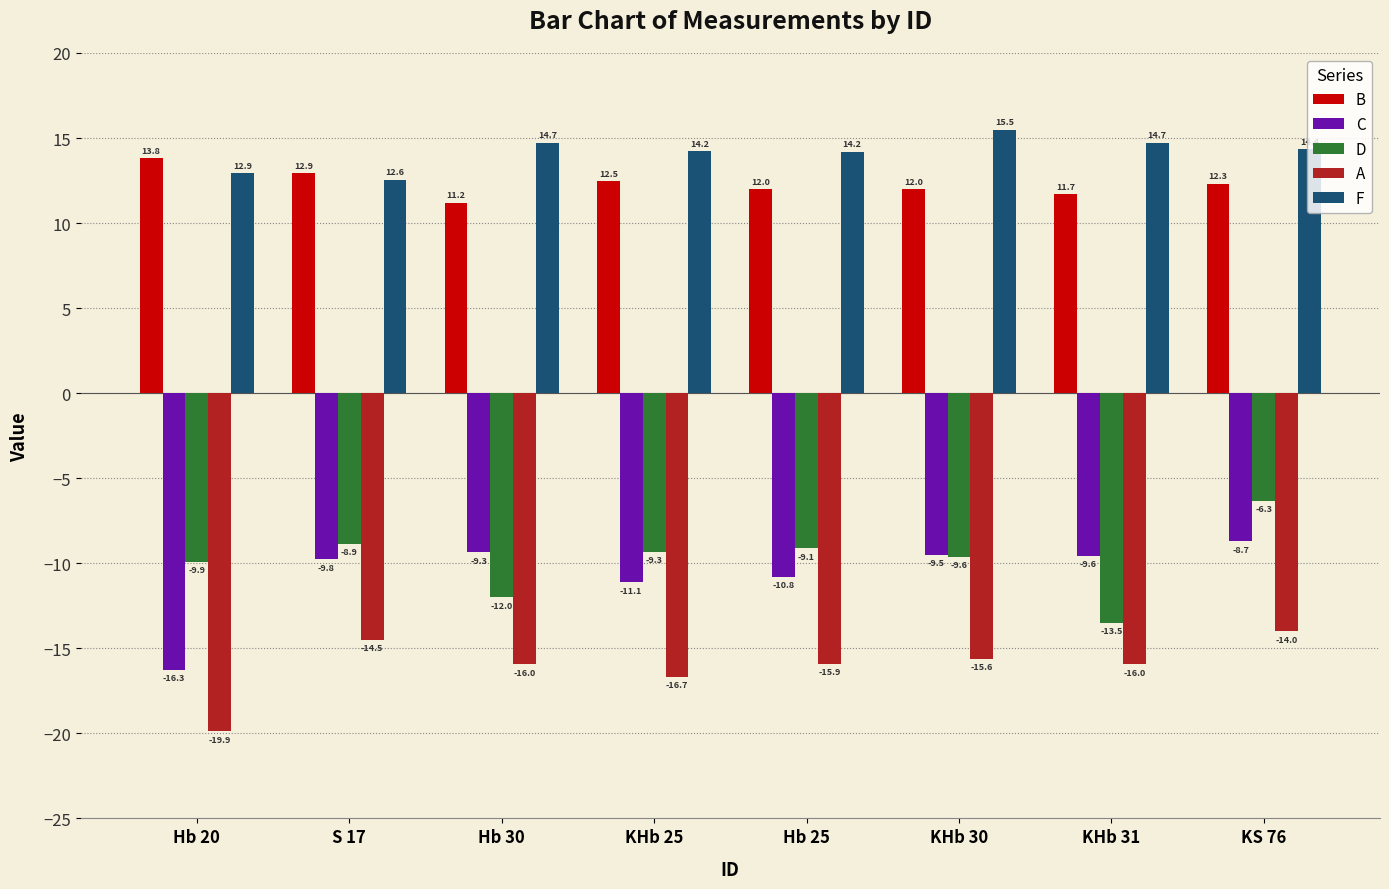

What position from the right is S 17?

7